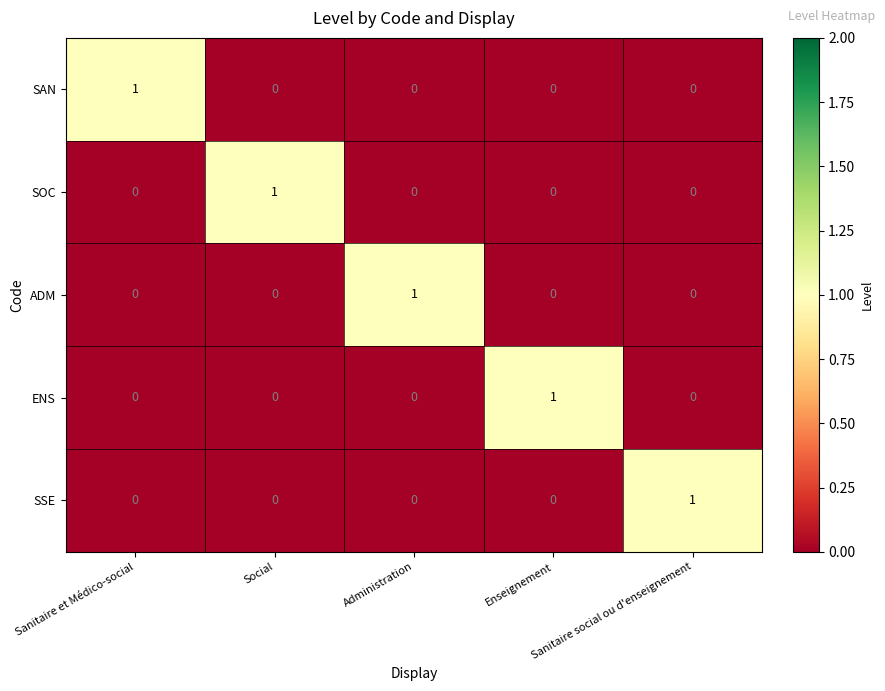

At how many categories does at least one series exceed 0?

5